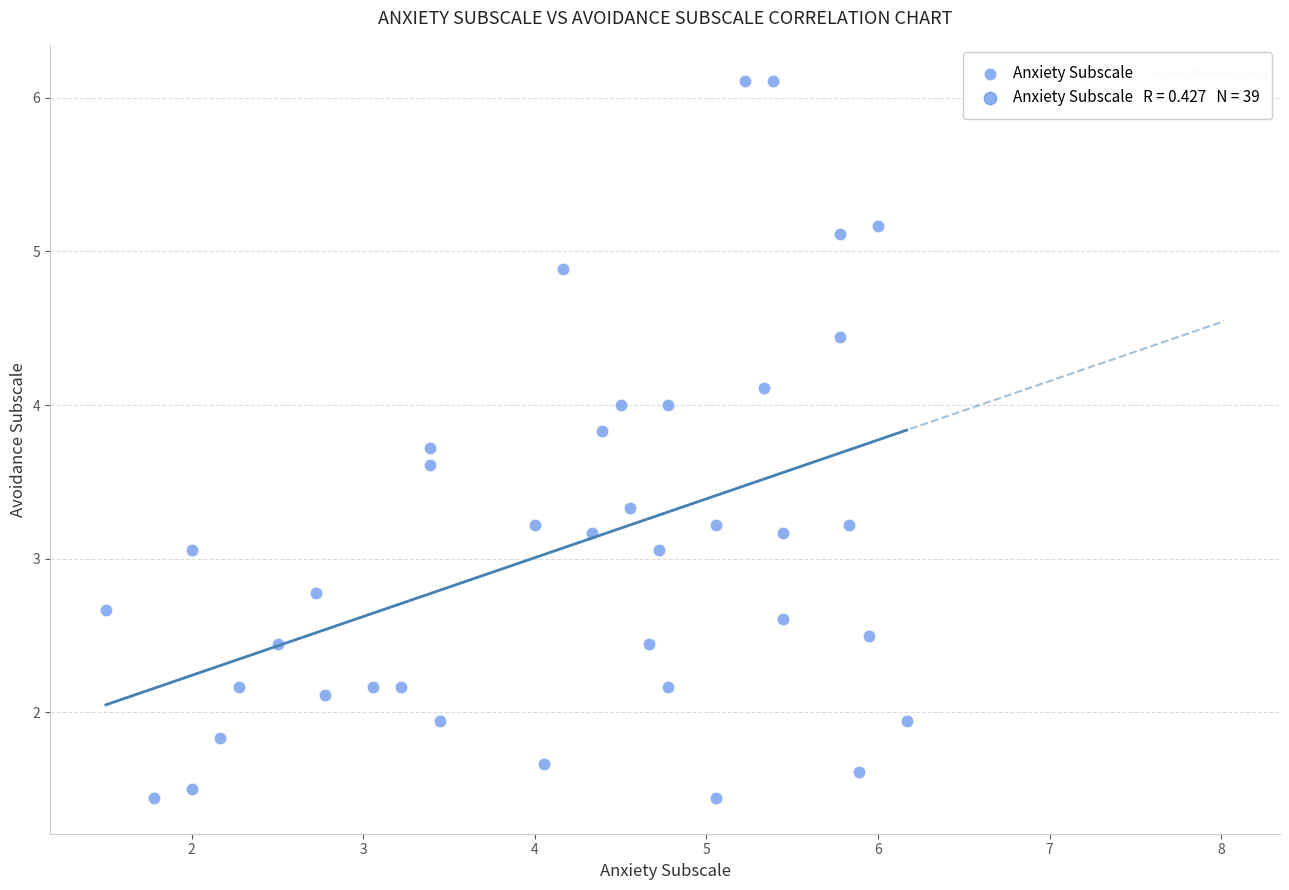

What is the range of X values (max minus min)?

4.7